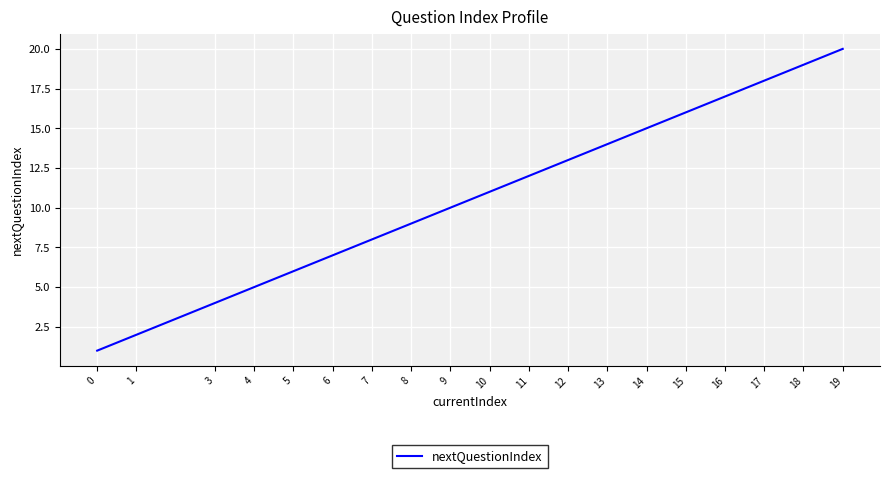

Reading right to left, what are all the values shown in this chart?

19=20	18=19	17=18	16=17	15=16	14=15	13=14	12=13	11=12	10=11	9=10	8=9	7=8	6=7	5=6	4=5	3=4	1=2	0=1